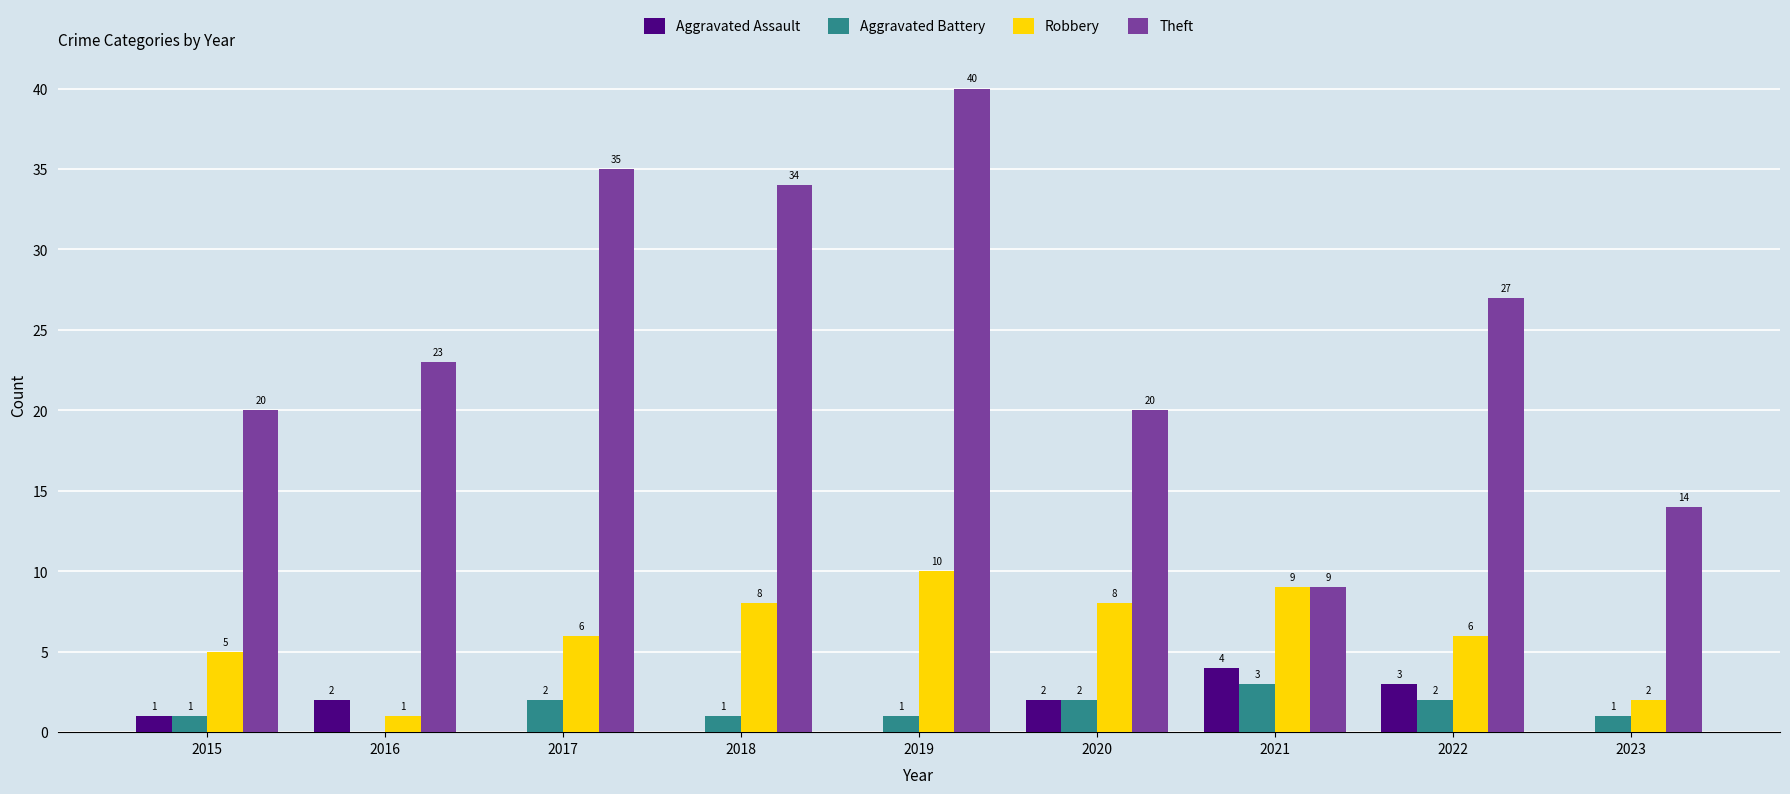

Which series has the largest total across all categories?

Theft